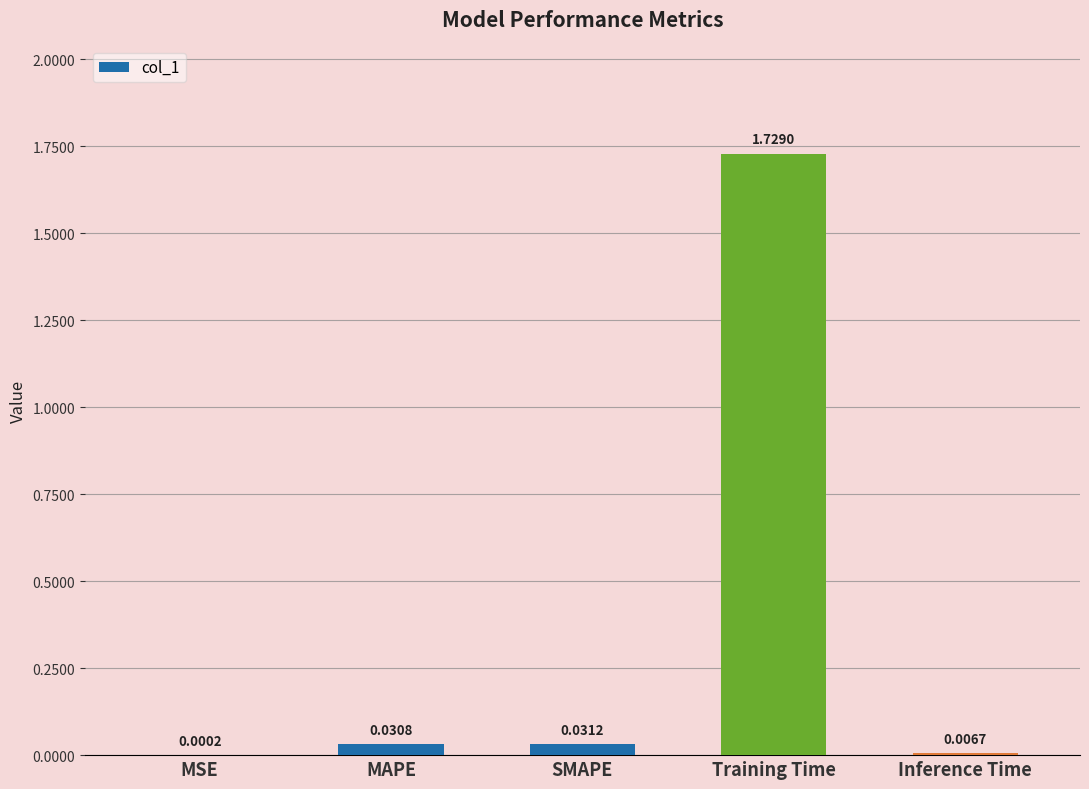

What is the sum of all values?

1.8